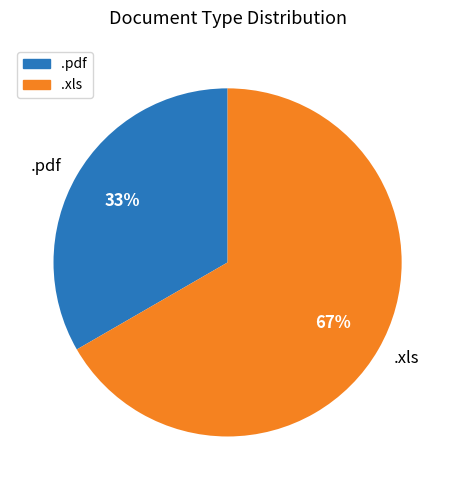

Combined, do .xls and .pdf account for over 50%?

Yes